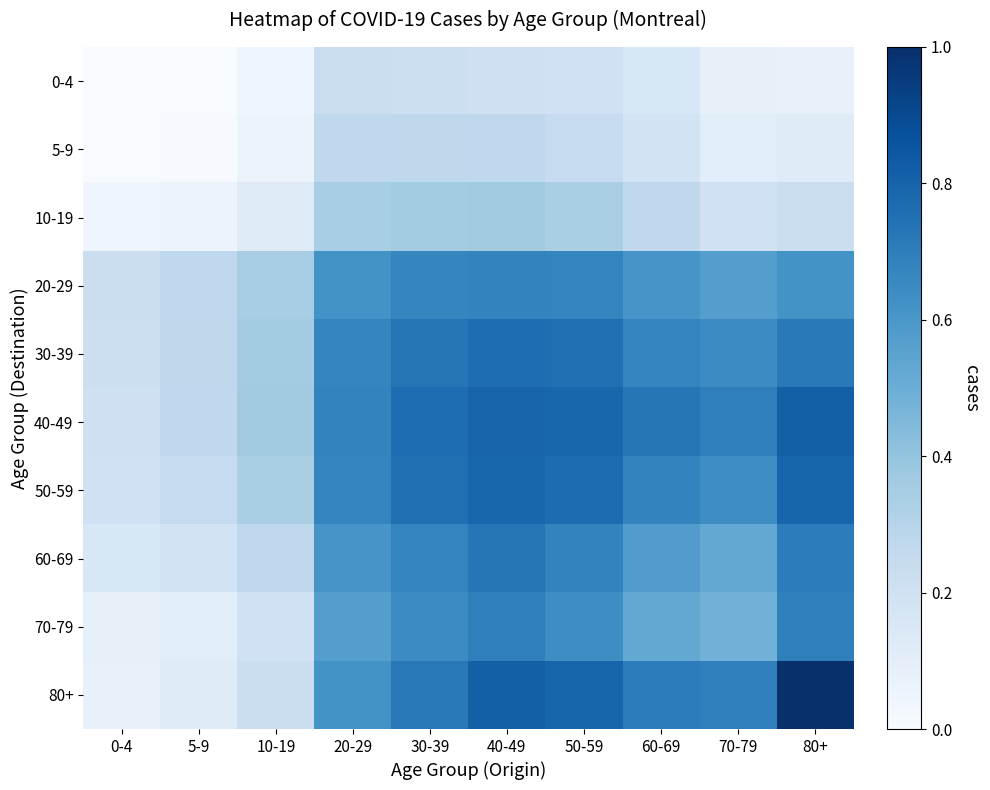

Which has a higher value, 0-4 or 10-19?

10-19